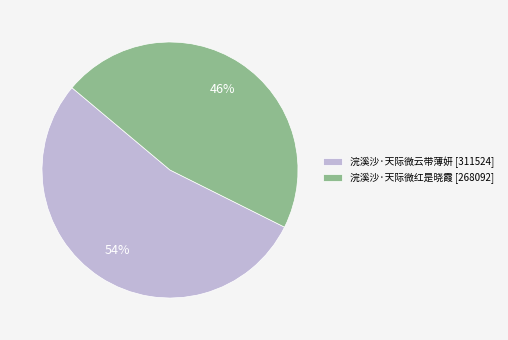

Do 浣溪沙·天际微云带薄妍 and 浣溪沙·天际微红是晓霞 together represent more than half of the pie?

Yes